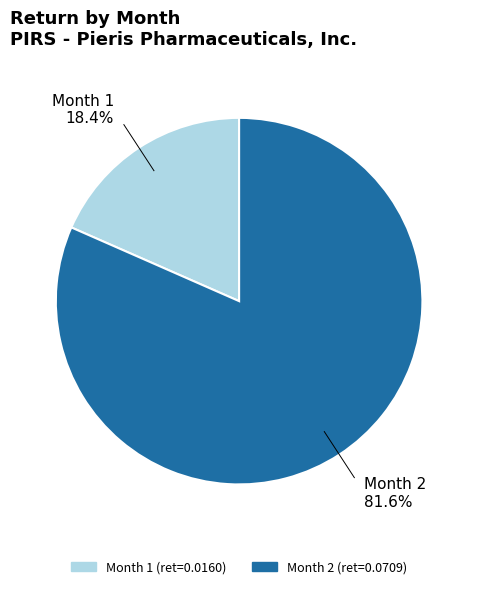

Is Month 1 the majority of the pie?

No